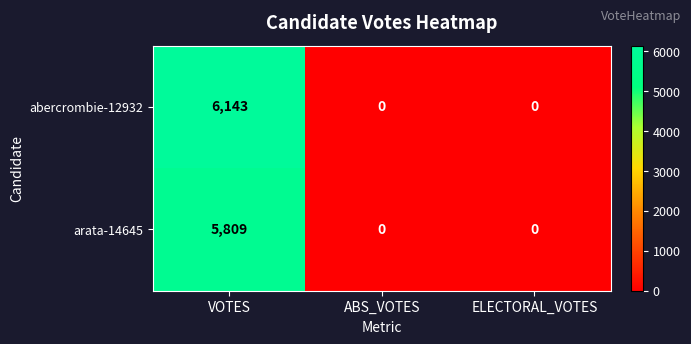

Which series has the widest spread of values?

abercrombie-12932